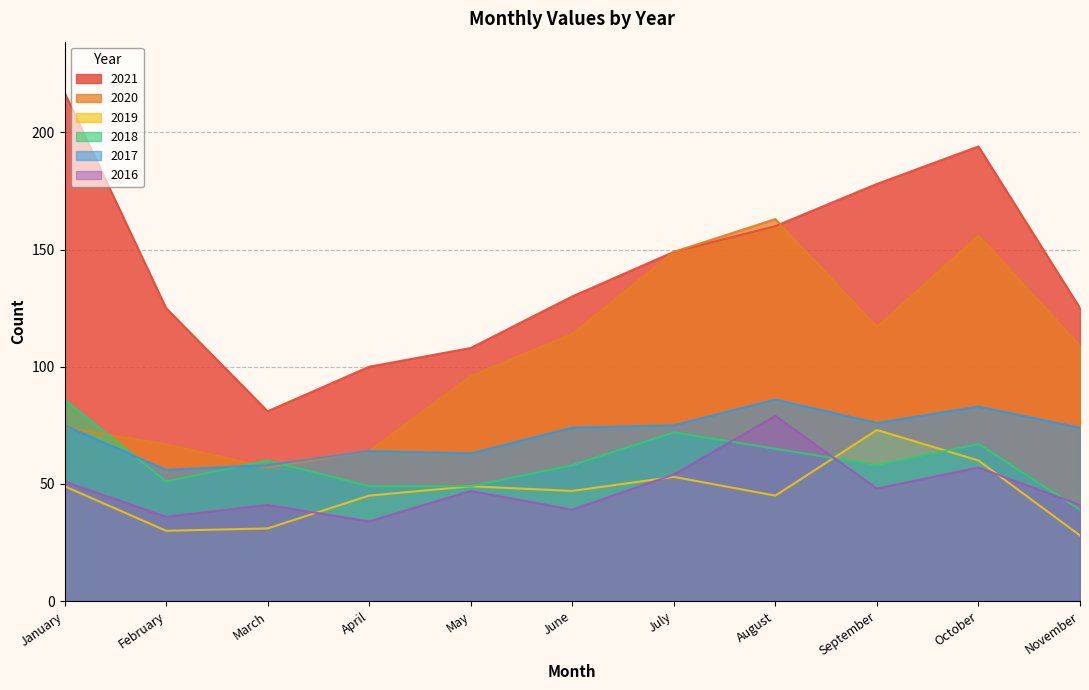

Count the number of data series in this chart.

6